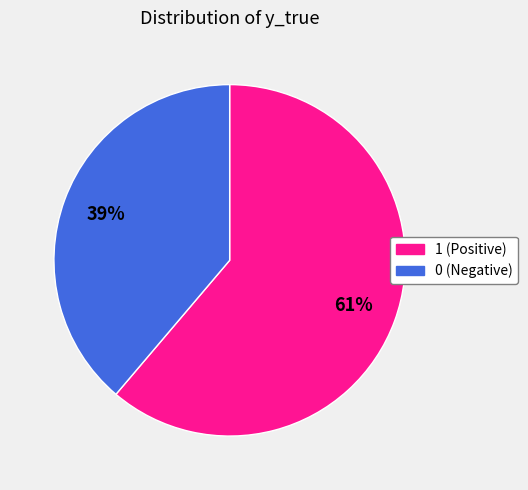

To the nearest percent, what is the difference between the largest and smallest slice percentages?

22%